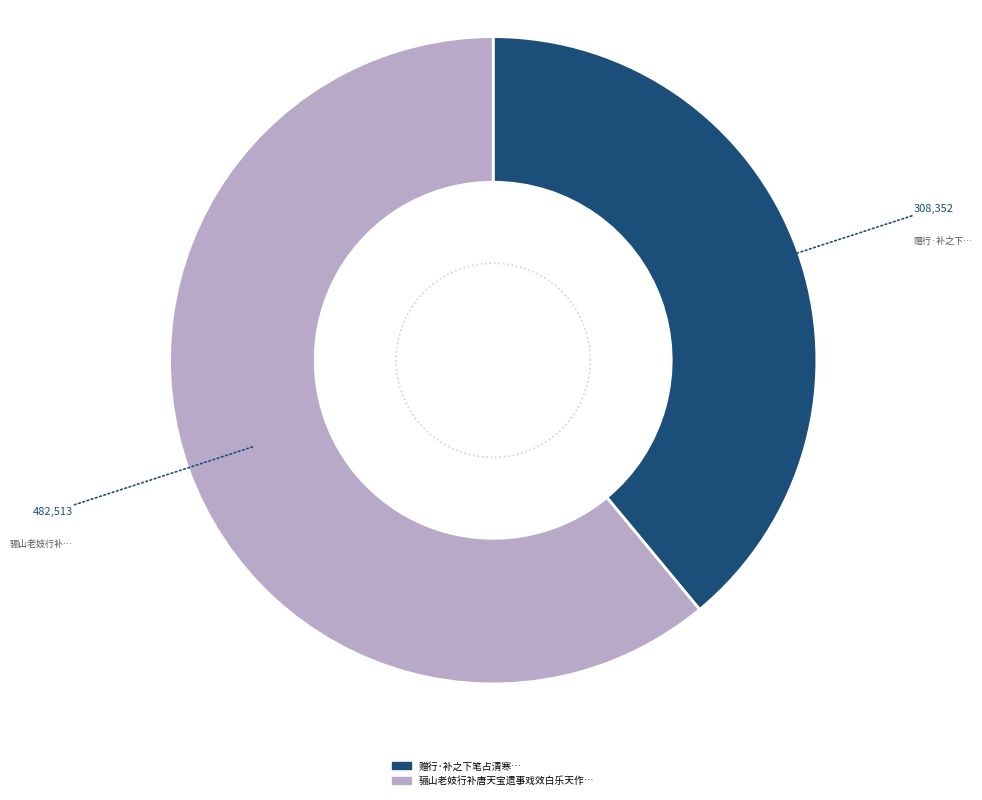

The 赠行·补之下笔占清寒 slice represents 30% of the pie. True or false?

False